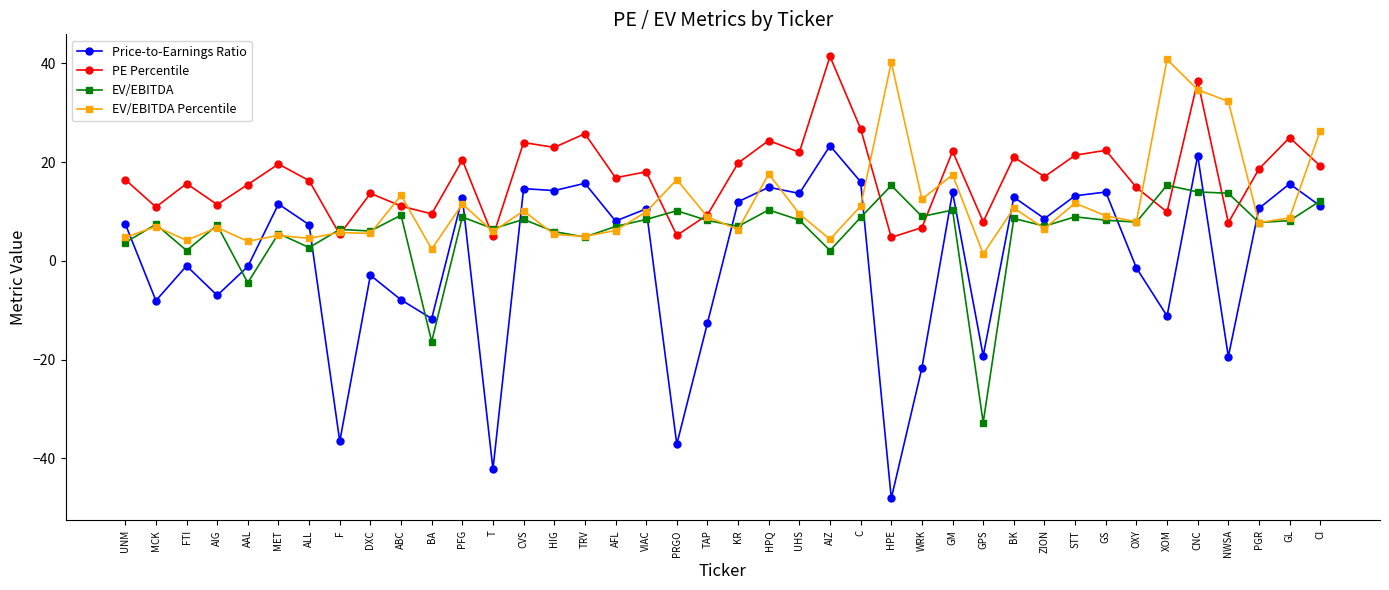

Rank the series at AAL from highest to lowest value.

PE Percentile, EV/EBITDA Percentile, Price-to-Earnings Ratio, EV/EBITDA